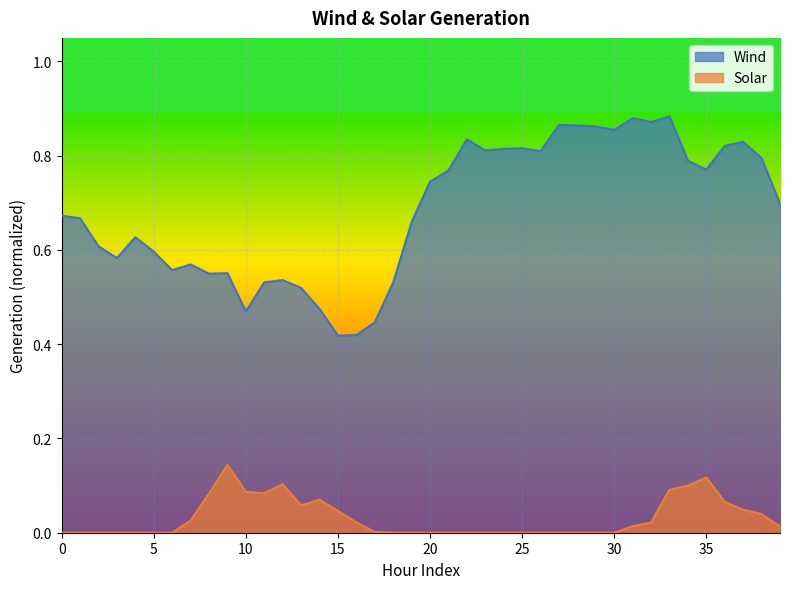

What is the value of the Wind point at the 23rd from the left?

0.8